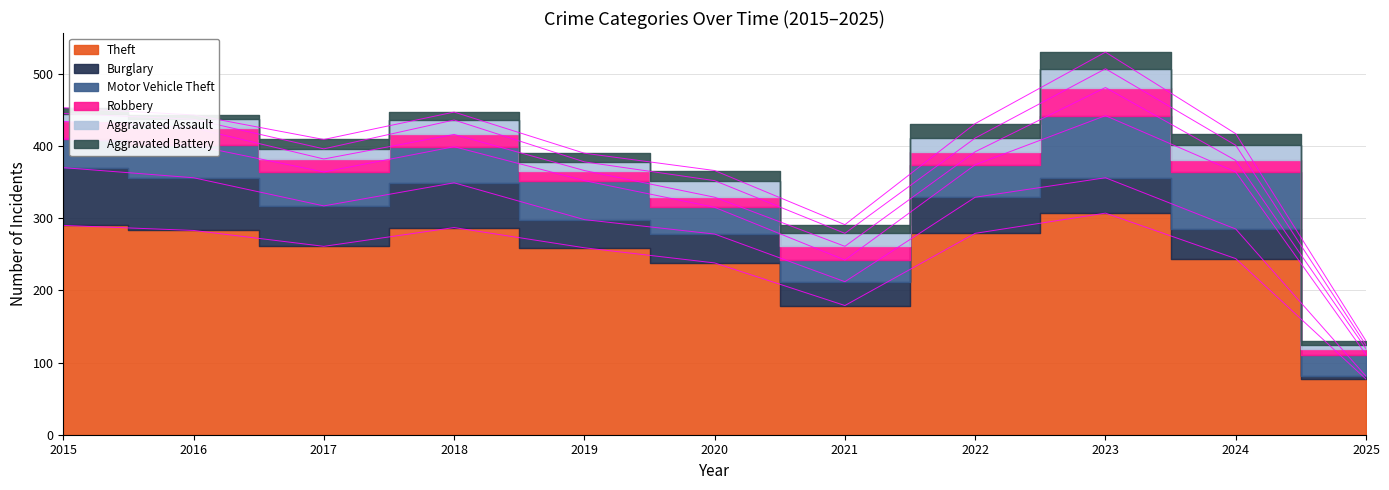

What is the total value across all series at 2022?

431